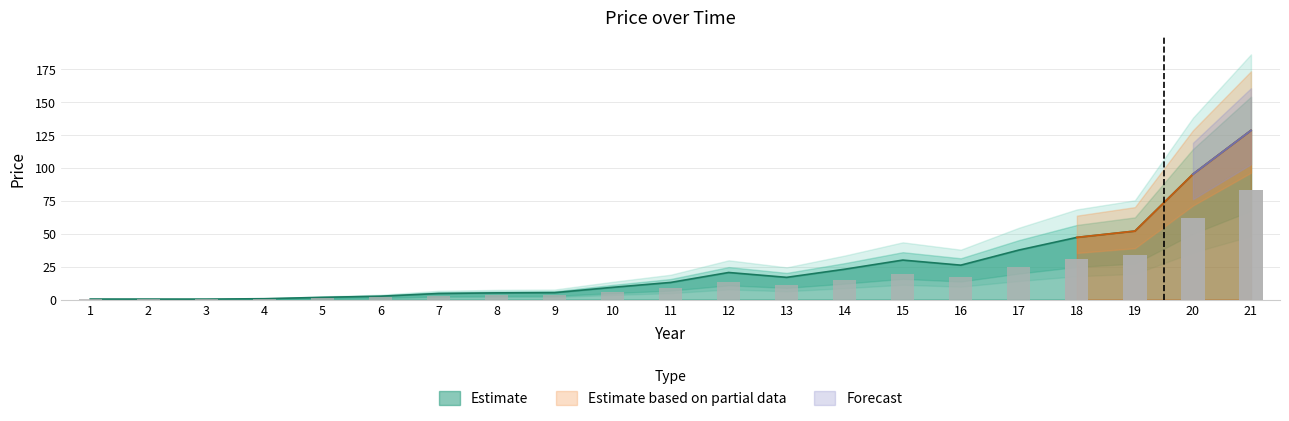

How many data points does each series have?

21